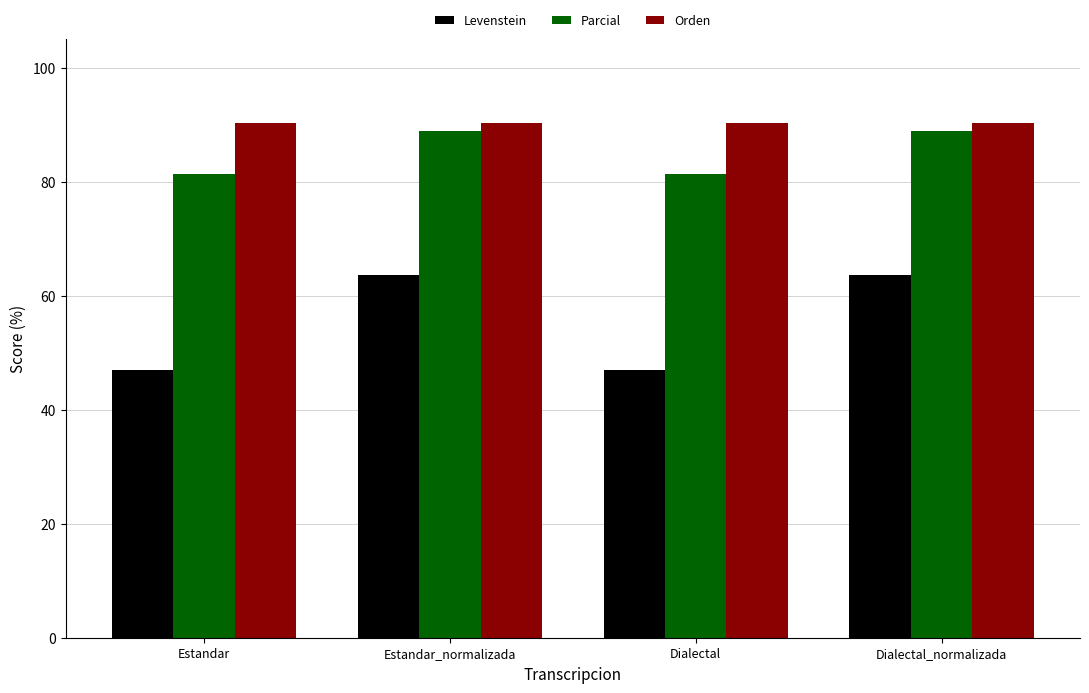

Where does the Parcial series first go above 88?

Estandar_normalizada